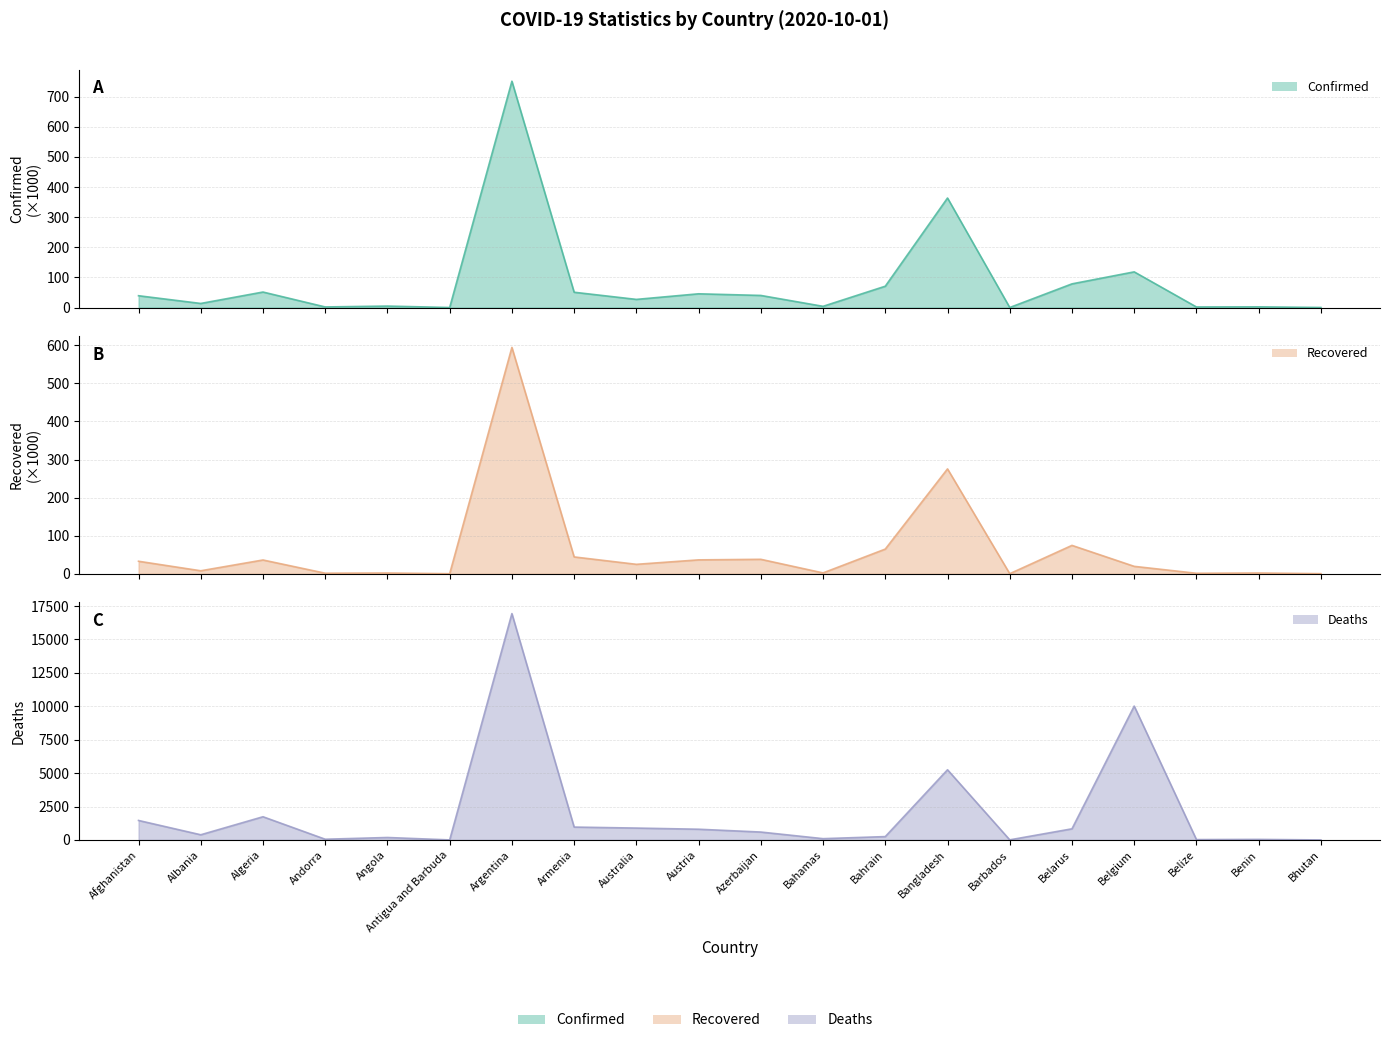

Rank the series by their maximum value, from lowest to highest.

Recovered, Confirmed, Deaths